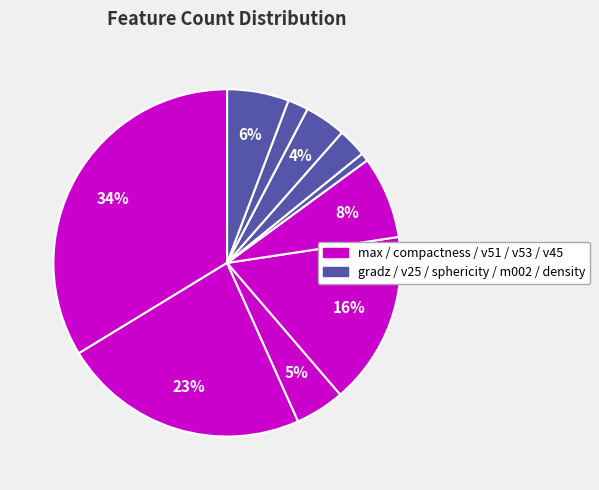

How many slices are in this pie chart?

10